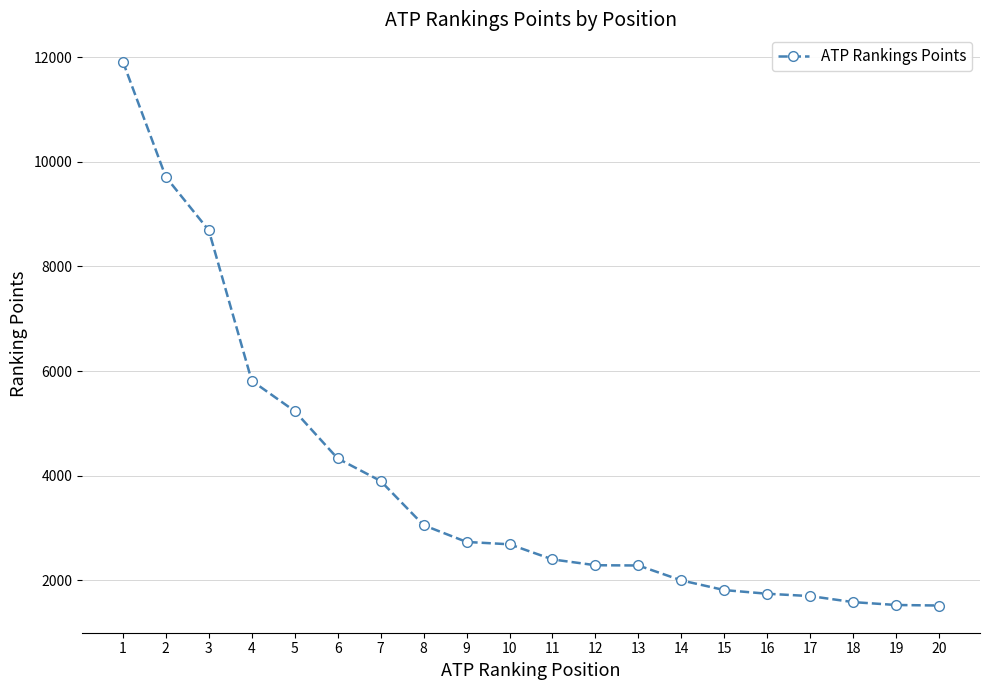

What is the sum of the values at 2 and 3?

18400